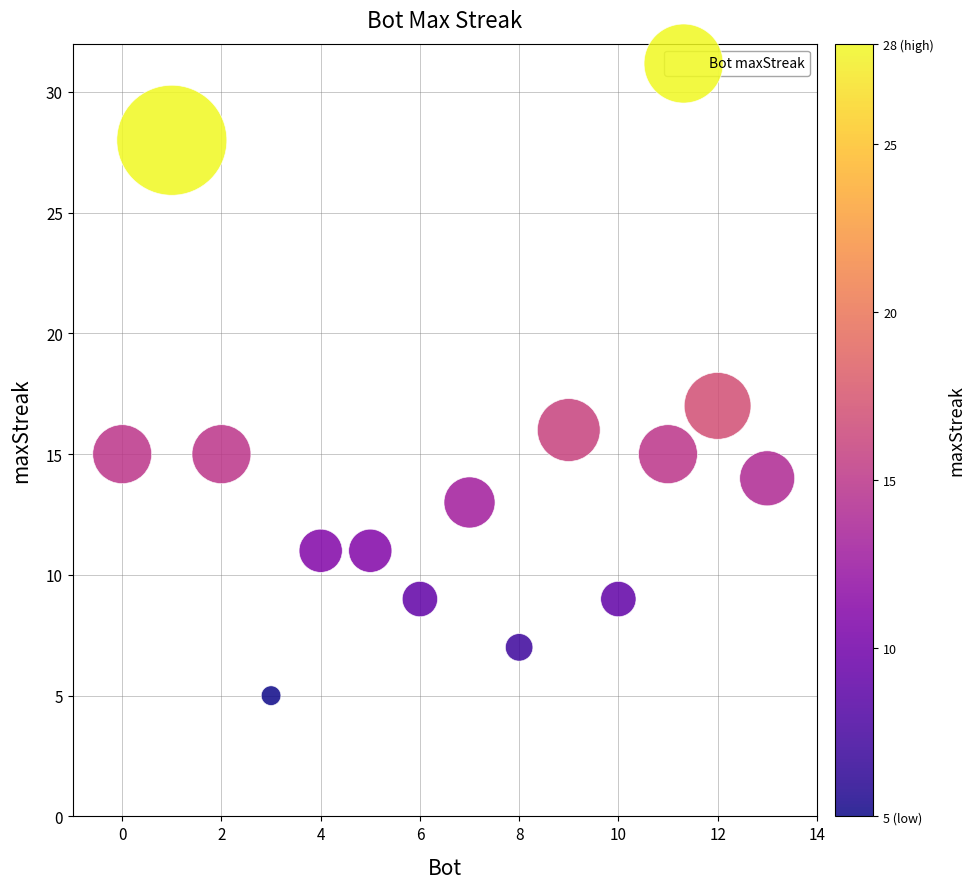

What is the range of Y values (max minus min)?

23